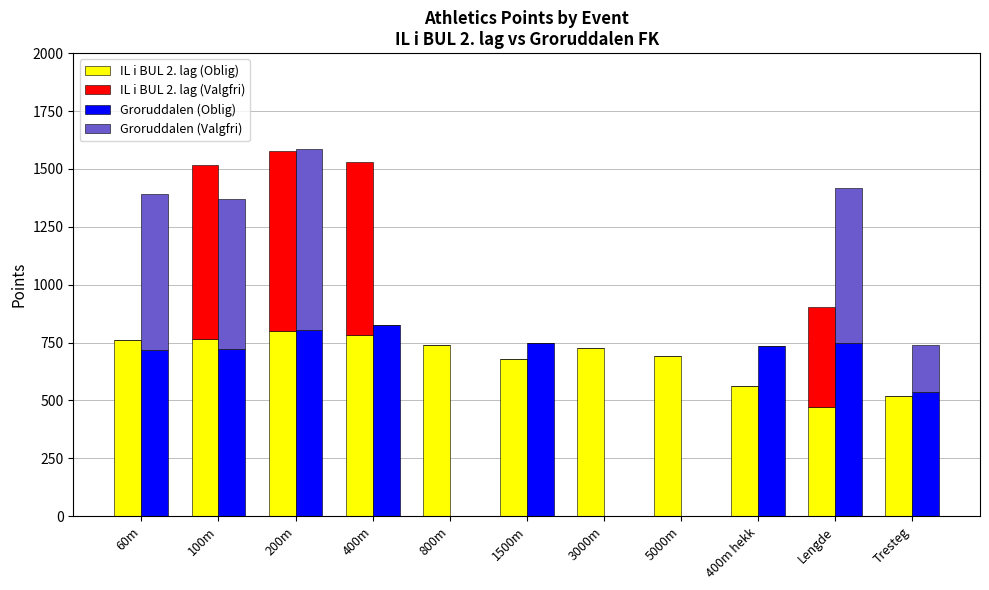

Count the number of categories in the chart.

11